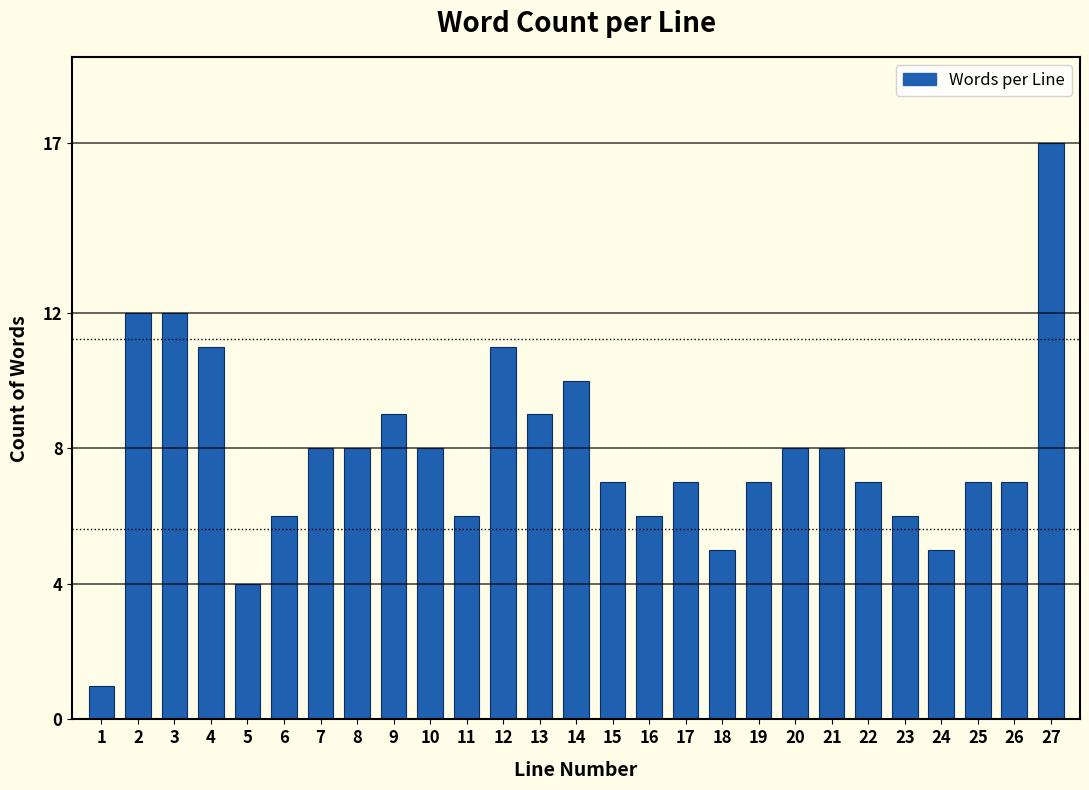

Reading left to right, extract all data points from this chart.

1=1	2=12	3=12	4=11	5=4	6=6	7=8	8=8	9=9	10=8	11=6	12=11	13=9	14=10	15=7	16=6	17=7	18=5	19=7	20=8	21=8	22=7	23=6	24=5	25=7	26=7	27=17